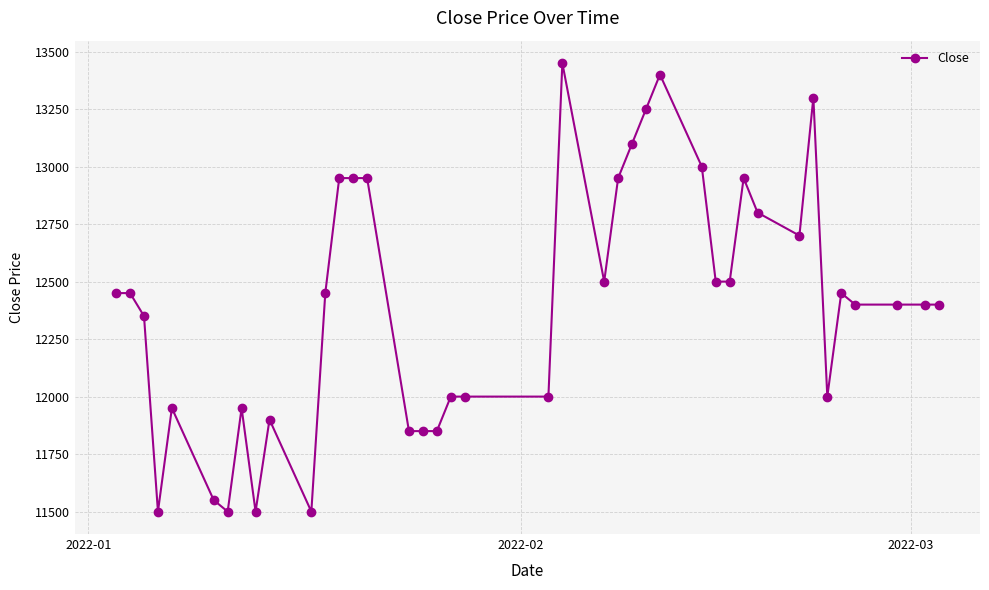

What is the maximum value shown in the chart?

13450